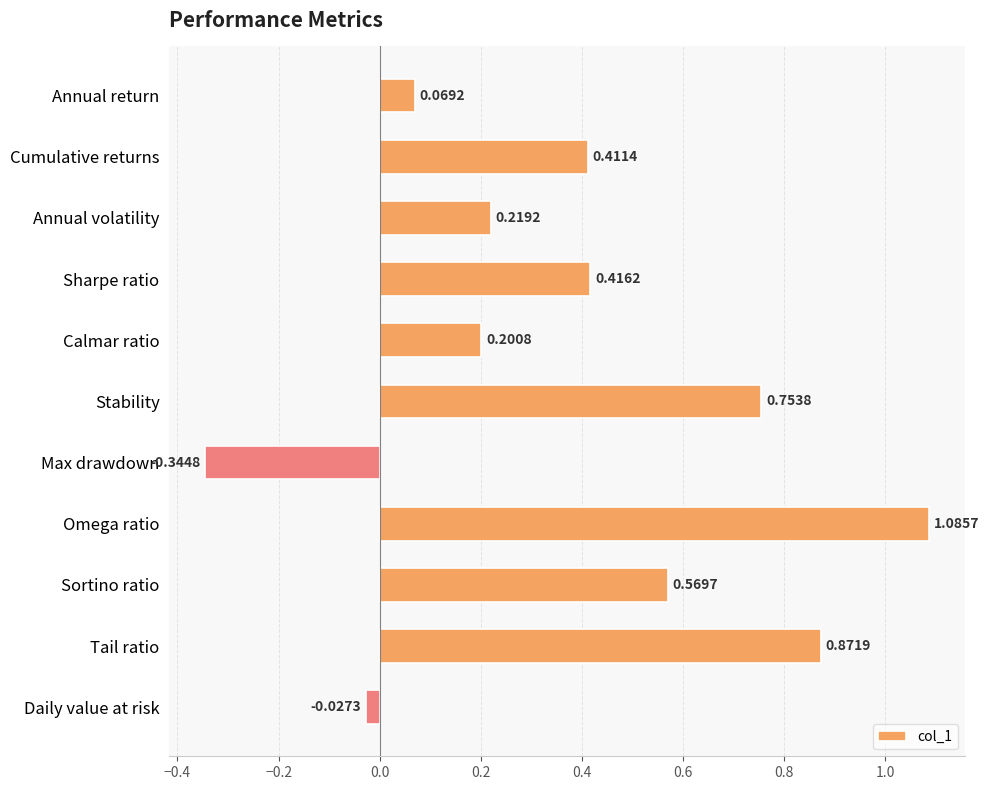

How many bars are there in total?

11